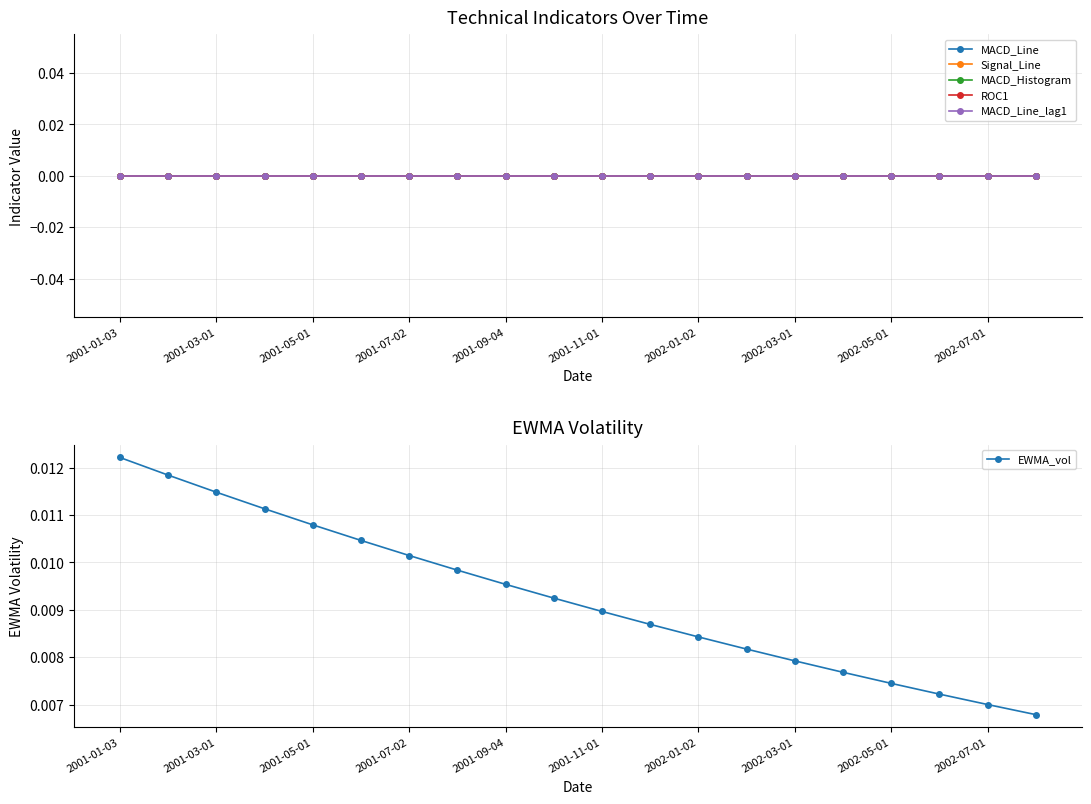

True or false: EWMA_vol has more than 1 interior local peaks.

False